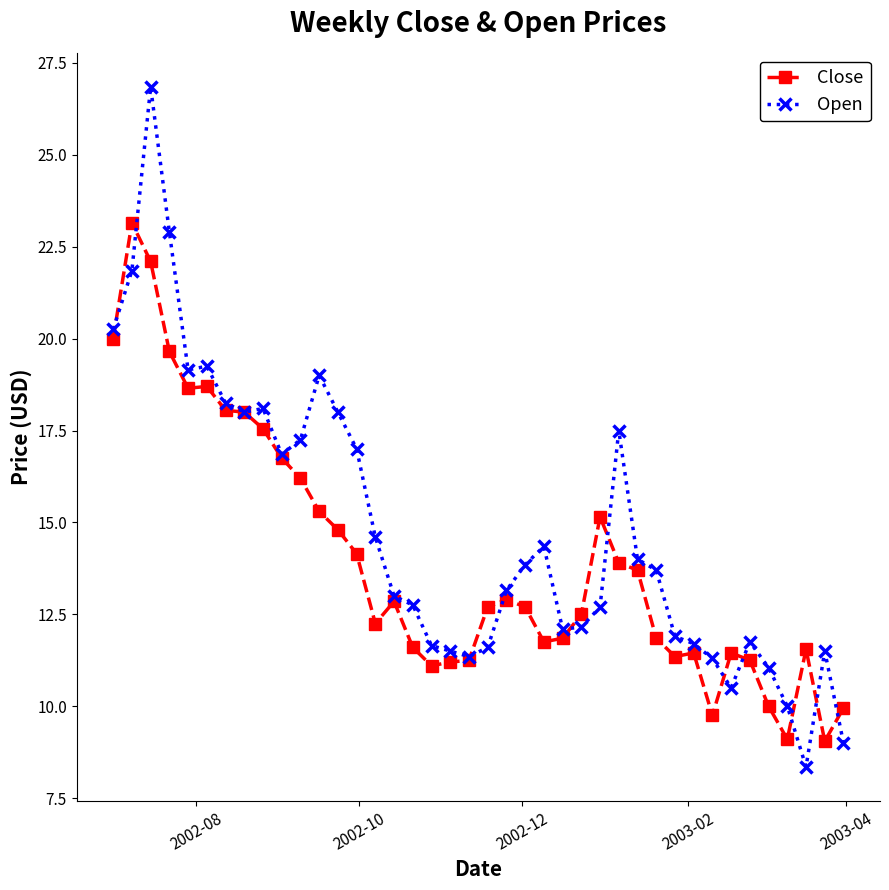

How many series are shown in this chart?

2